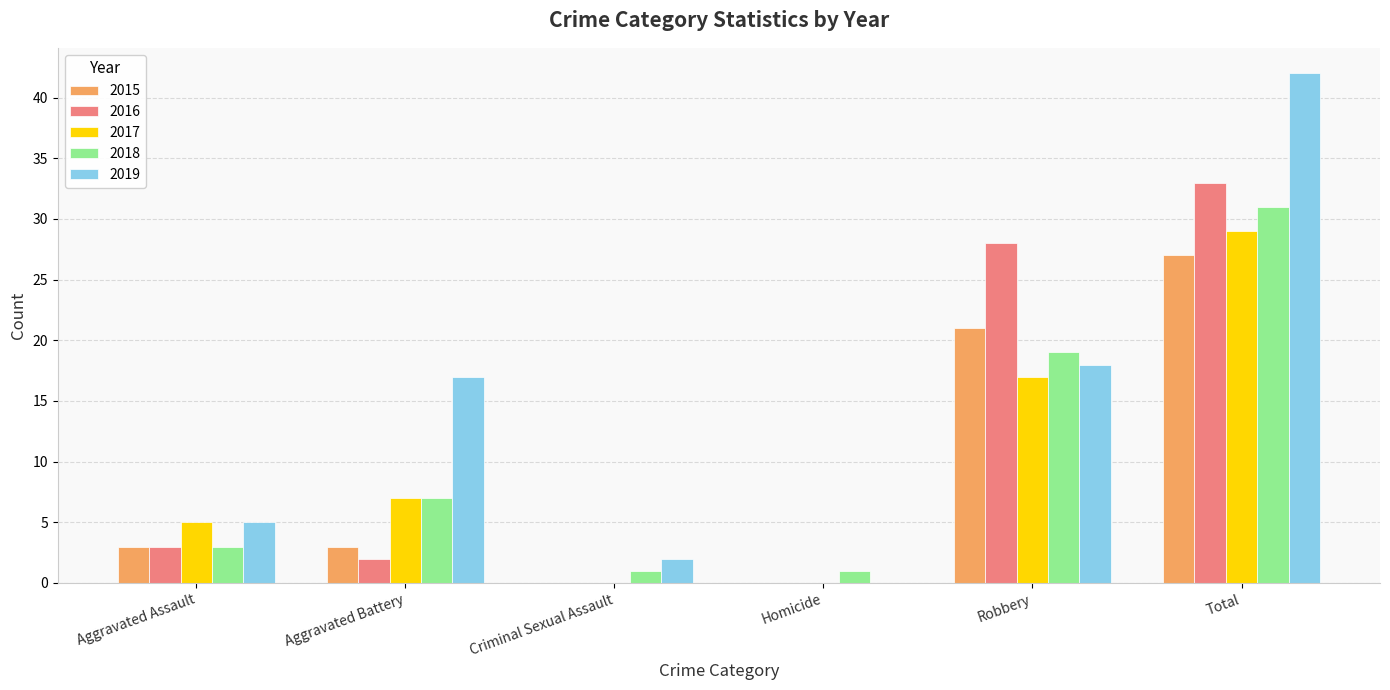

Reading right to left, transcribe all the data shown in this chart.

2015: Total=27	Robbery=21	Homicide=0	Criminal Sexual Assault=0	Aggravated Battery=3	Aggravated Assault=3
2016: Total=33	Robbery=28	Homicide=0	Criminal Sexual Assault=0	Aggravated Battery=2	Aggravated Assault=3
2017: Total=29	Robbery=17	Homicide=0	Criminal Sexual Assault=0	Aggravated Battery=7	Aggravated Assault=5
2018: Total=31	Robbery=19	Homicide=1	Criminal Sexual Assault=1	Aggravated Battery=7	Aggravated Assault=3
2019: Total=42	Robbery=18	Homicide=0	Criminal Sexual Assault=2	Aggravated Battery=17	Aggravated Assault=5